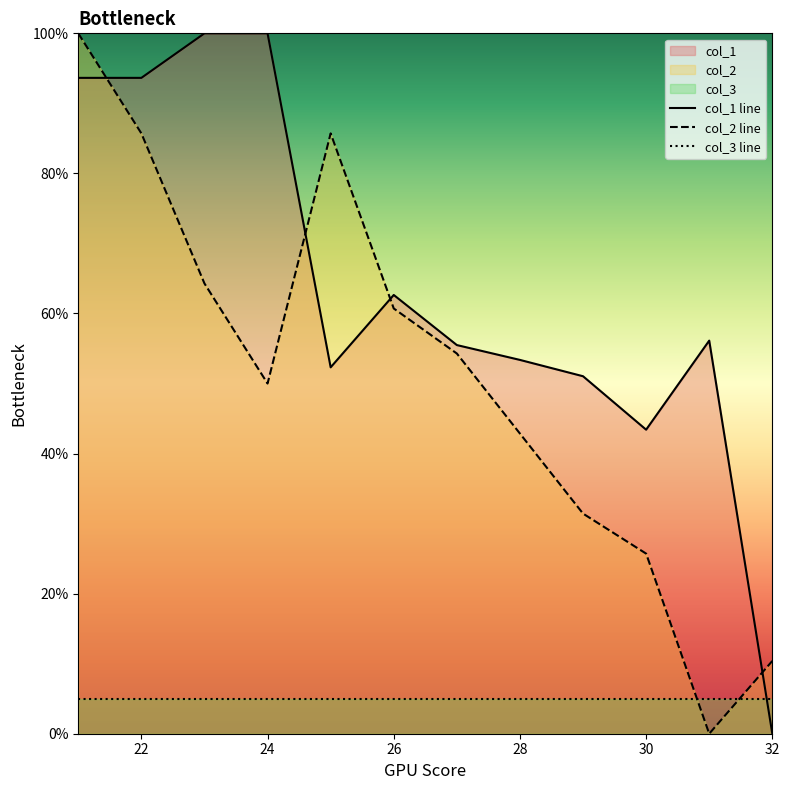

Does the chart have visible grid lines?

No